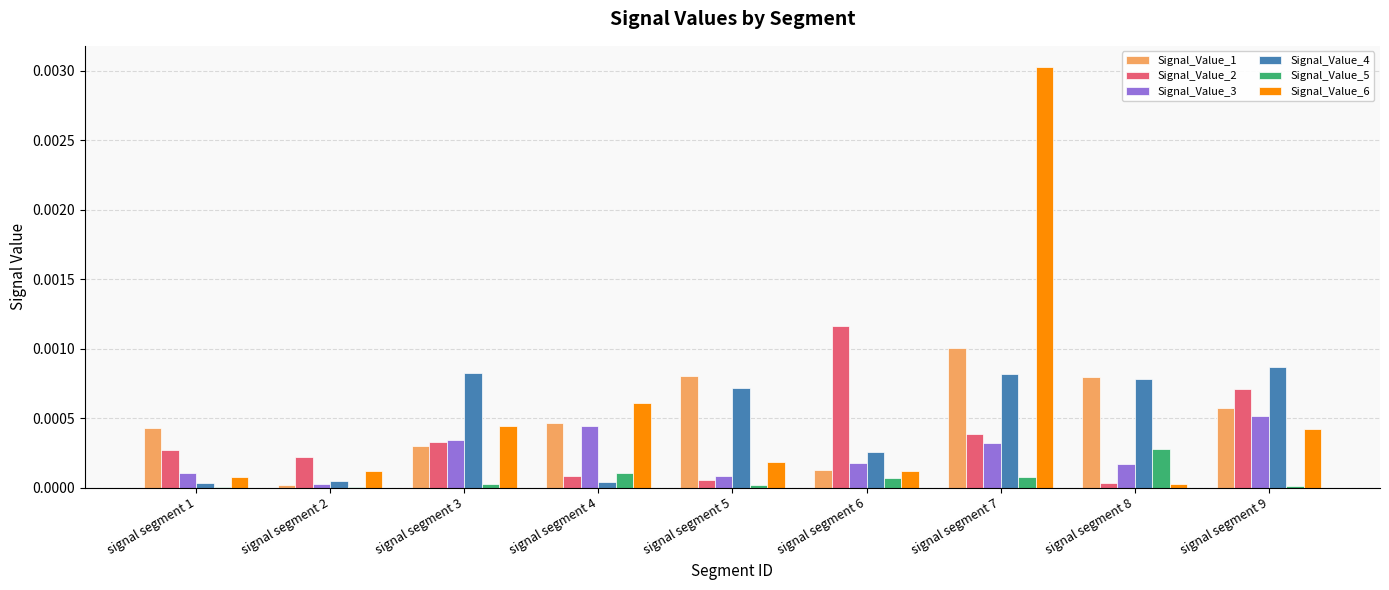

At which category is the sum across all series the highest?

signal segment 7